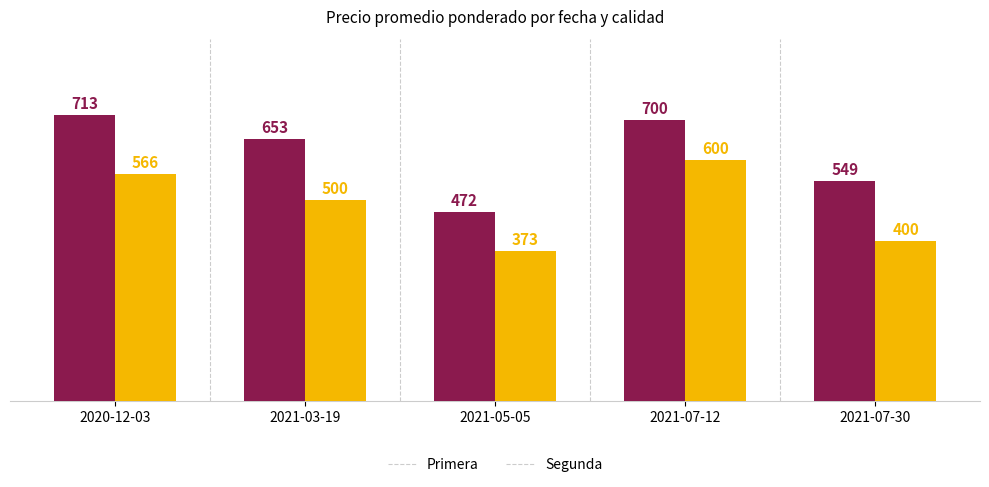

What are all the series names shown in the legend?

Primera, Segunda